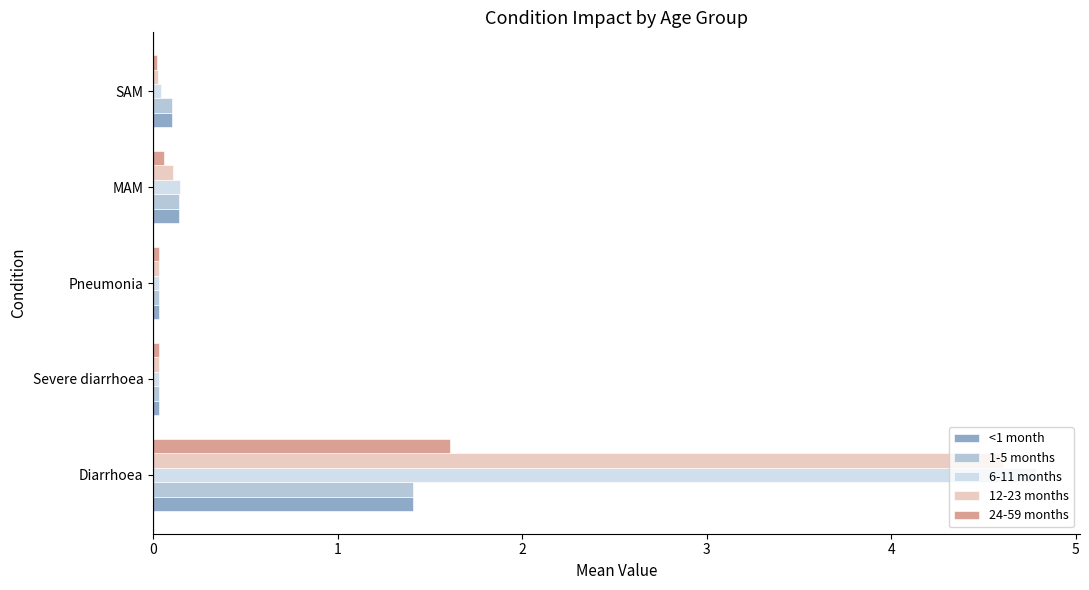

Which series has the largest total across all categories?

6-11 months